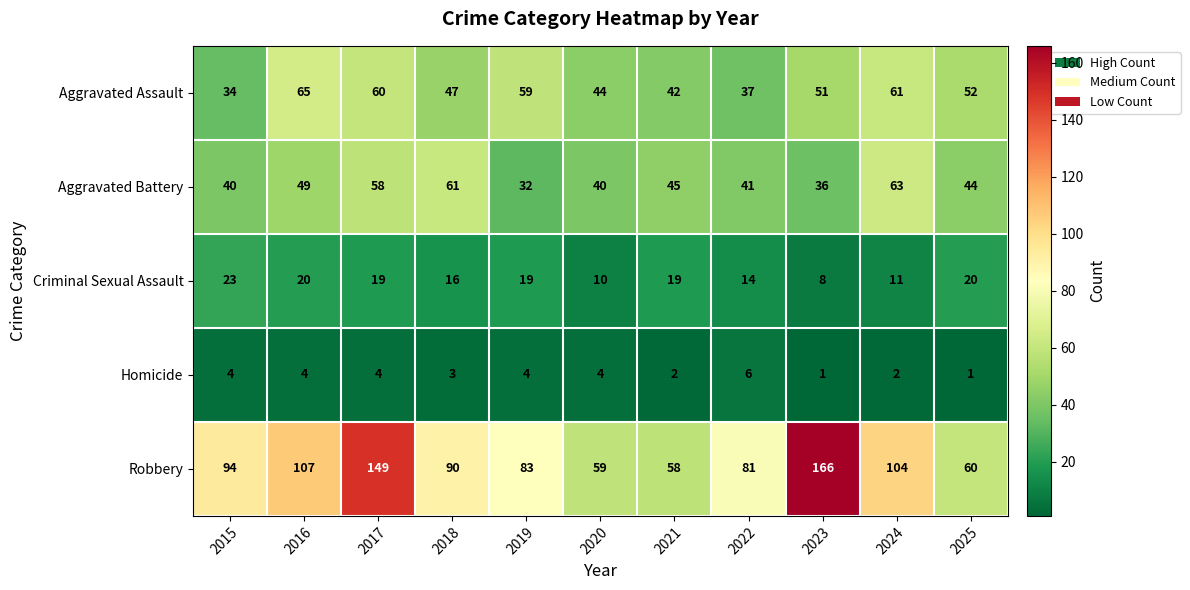

What is the difference between the maximum and minimum values in the Homicide series?

5